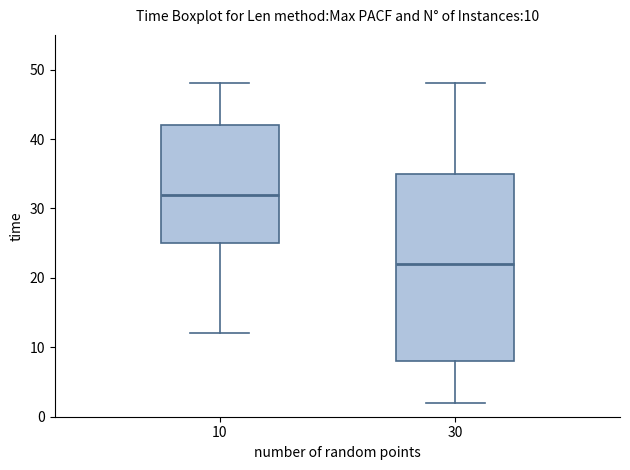

Which box has the lowest median line?

30